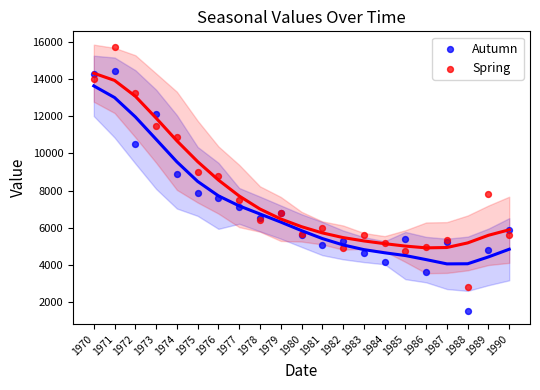

Which series contains the highest Y value?

Spring